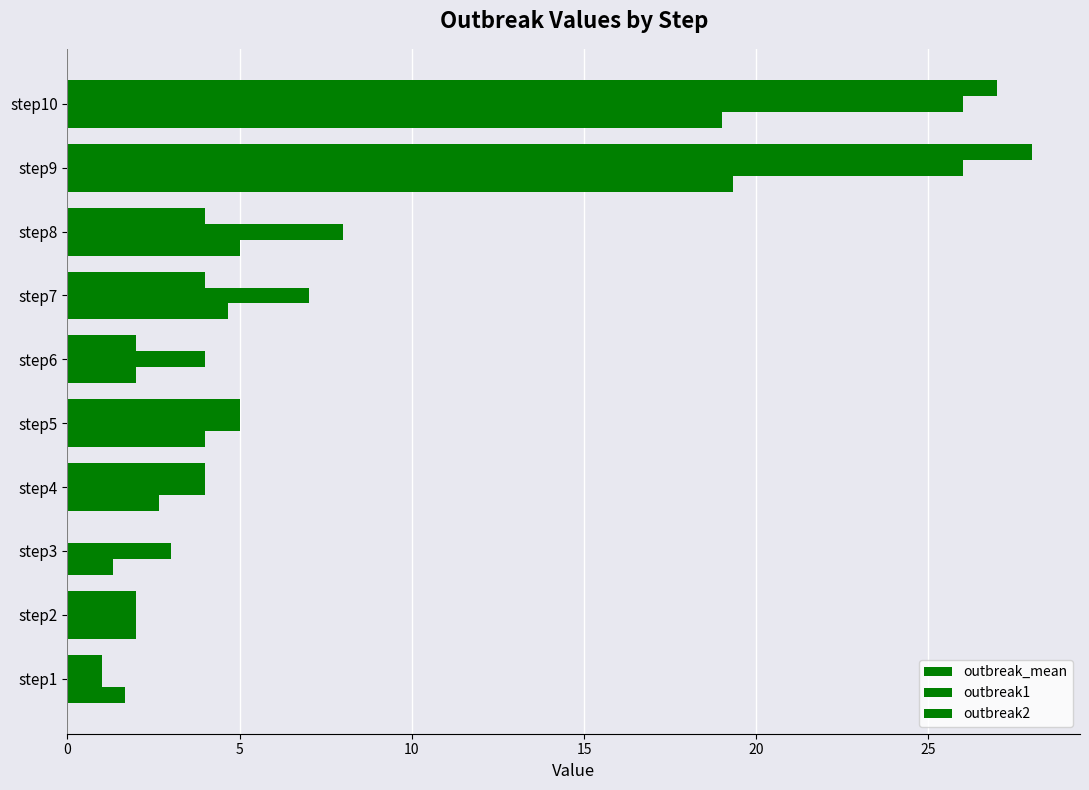

At how many categories does at least one series exceed 6?

4